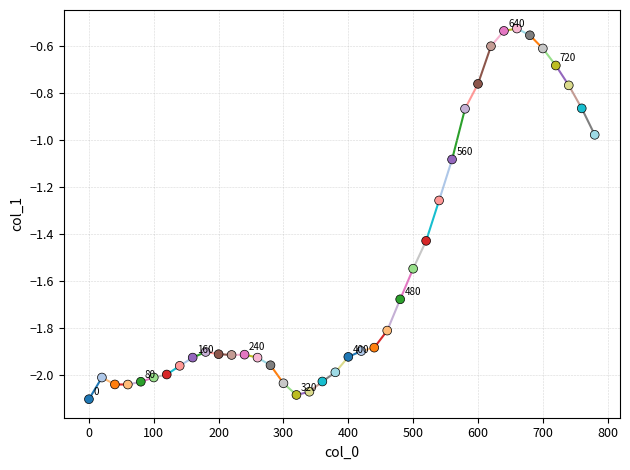

What is the range of Y values (max minus min)?

1.6